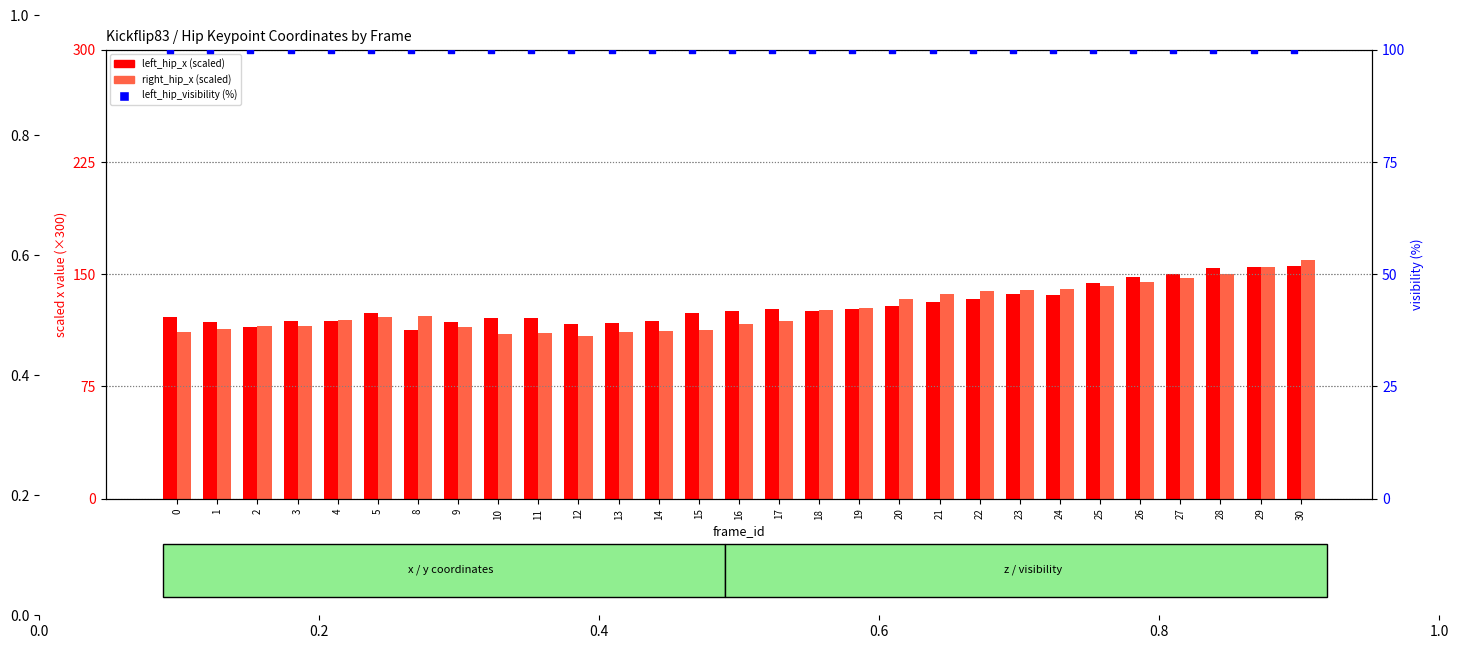

What are all the series names shown in the legend?

left_hip_x (scaled), right_hip_x (scaled), left_hip_visibility (%)